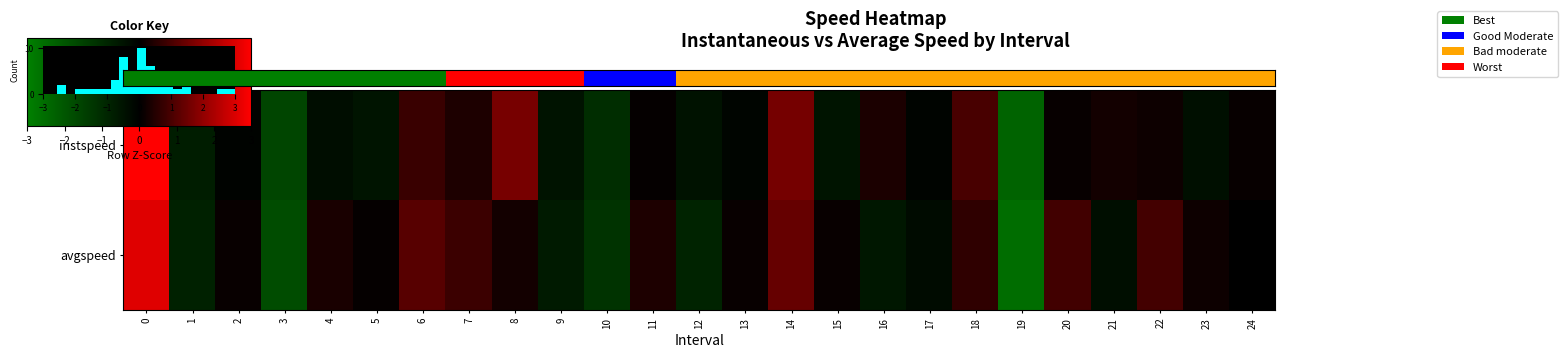

Read the instspeed value at 14.

1.4